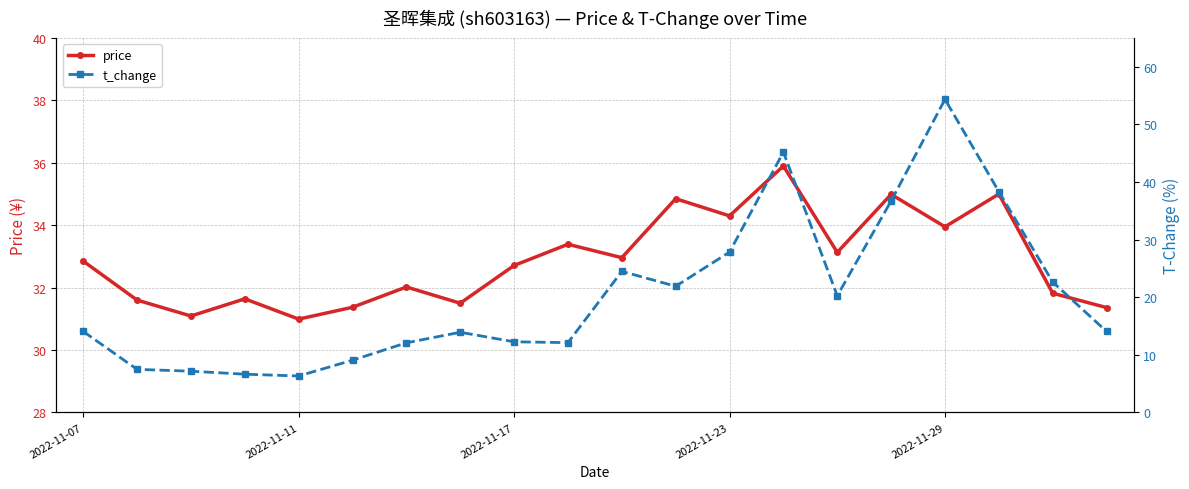

Reading right to left, transcribe all the data shown in this chart.

price: 31.4	31.8	35.0	34.0	35.0	33.1	35.9	34.3	34.9	33.0	33.4	32.7	31.5	32.0	31.4	31.0	31.6	31.1	31.6	32.9
t_change: 14.1	22.6	38.3	54.4	36.7	20.2	45.2	27.8	21.9	24.5	12.1	12.3	13.9	12.1	9.1	6.3	6.6	7.2	7.5	14.1